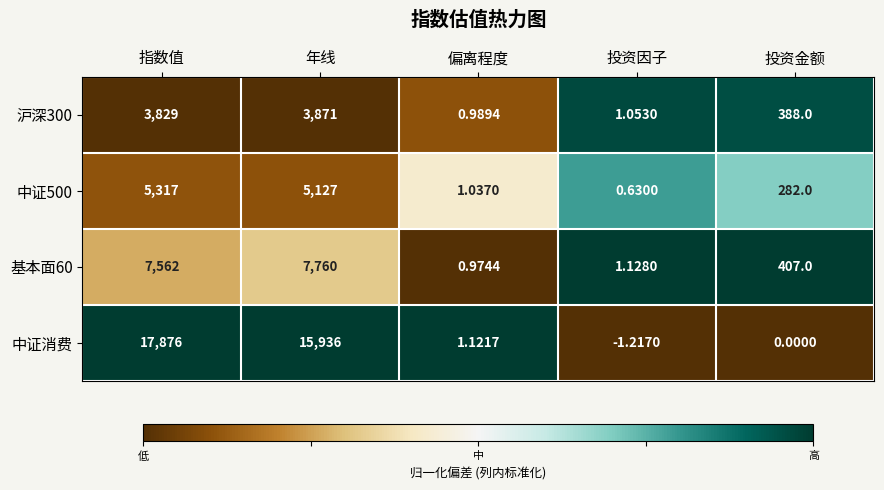

How many data points does each series have?

5